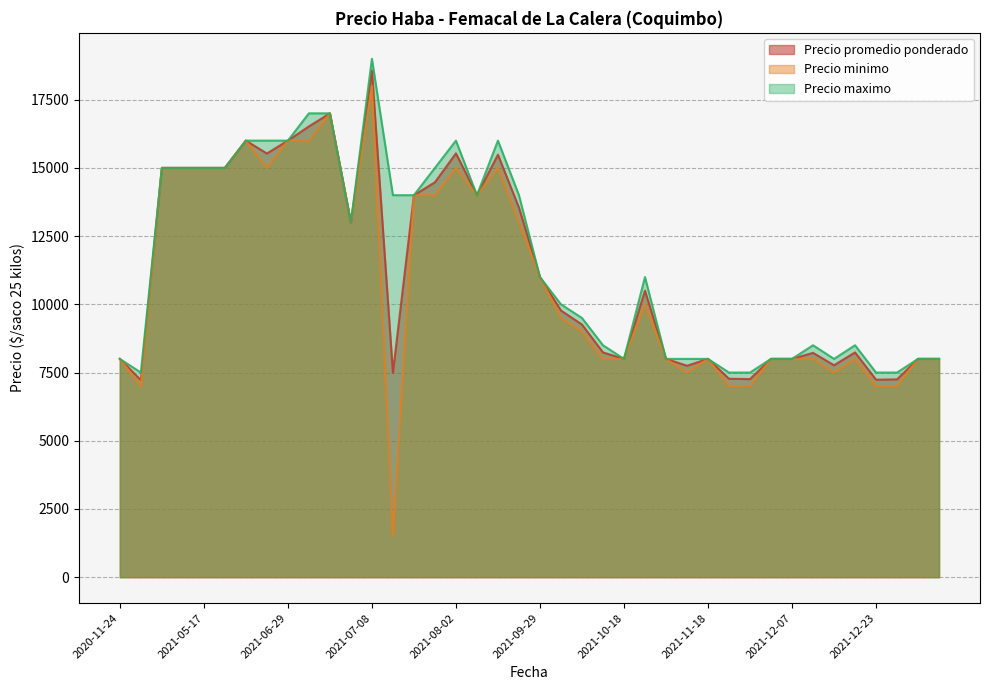

True or false: Precio minimo and Precio maximo cross at least once.

False